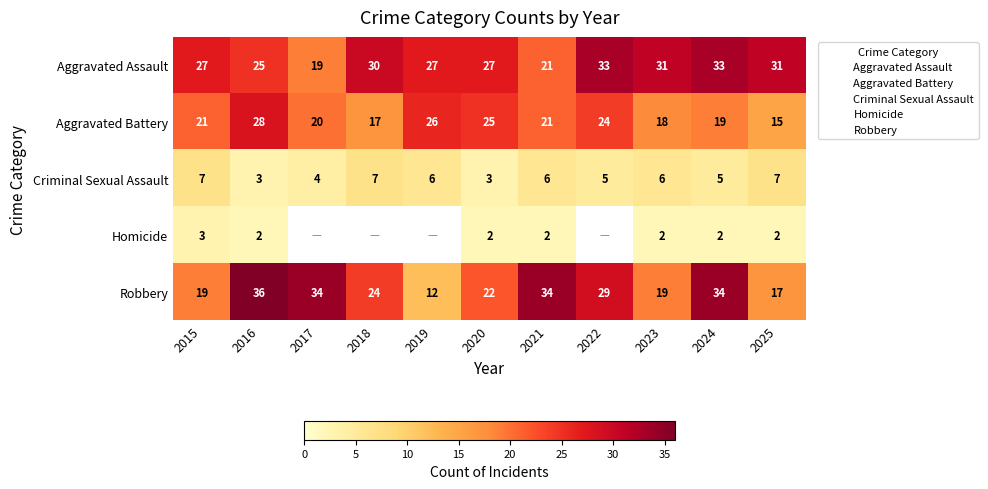

Rank the categories by Robbery value from highest to lowest.

2016, 2017, 2021, 2024, 2022, 2018, 2020, 2015, 2023, 2025, 2019